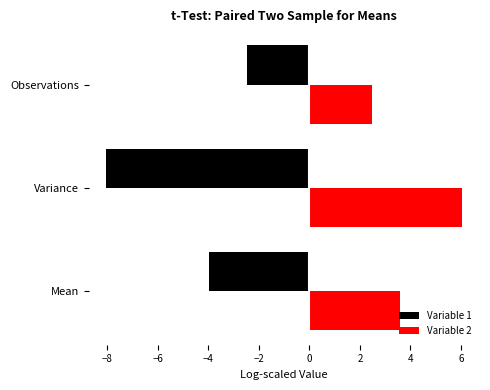

The Variable 1 series shows -11.2 at Variance. True or false?

False